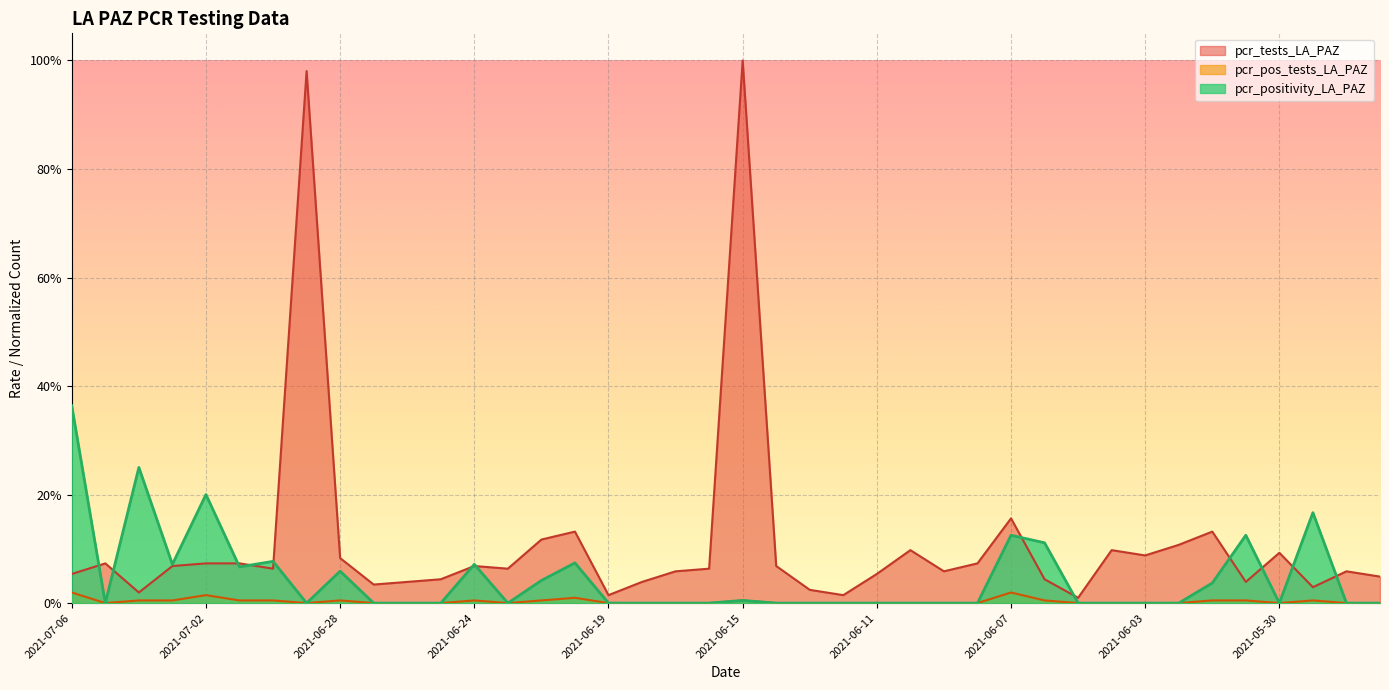

True or false: pcr_positivity_LA_PAZ and pcr_pos_tests_LA_PAZ cross at least once.

False